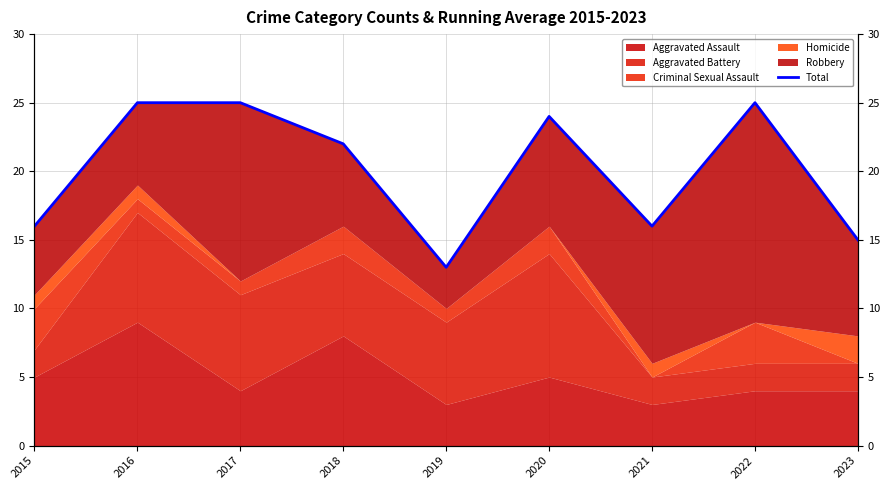

What is the sum of the values at 2019 and 2022?

38